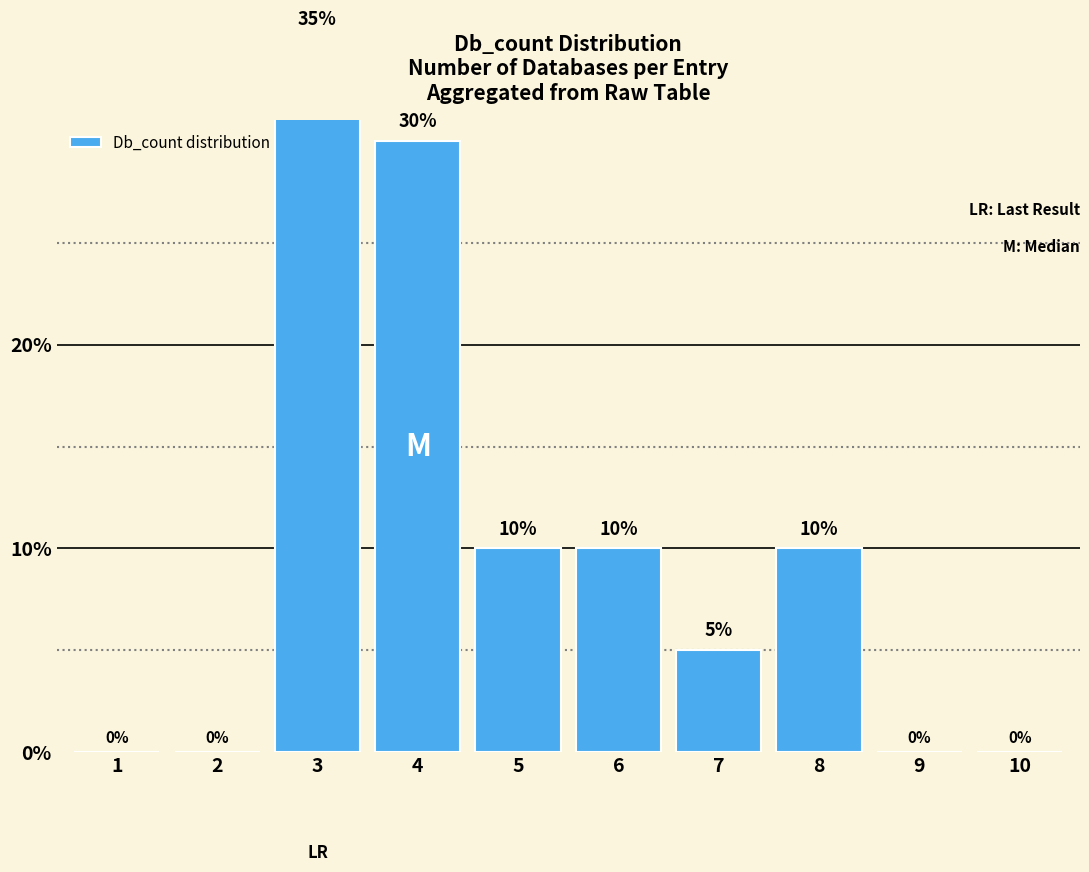

Does the chart contain any negative values?

No